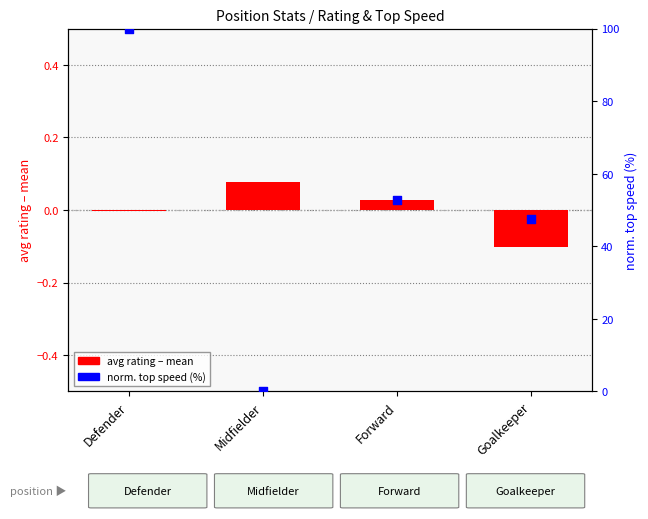

What is the total value across all series at Midfielder?

0.1